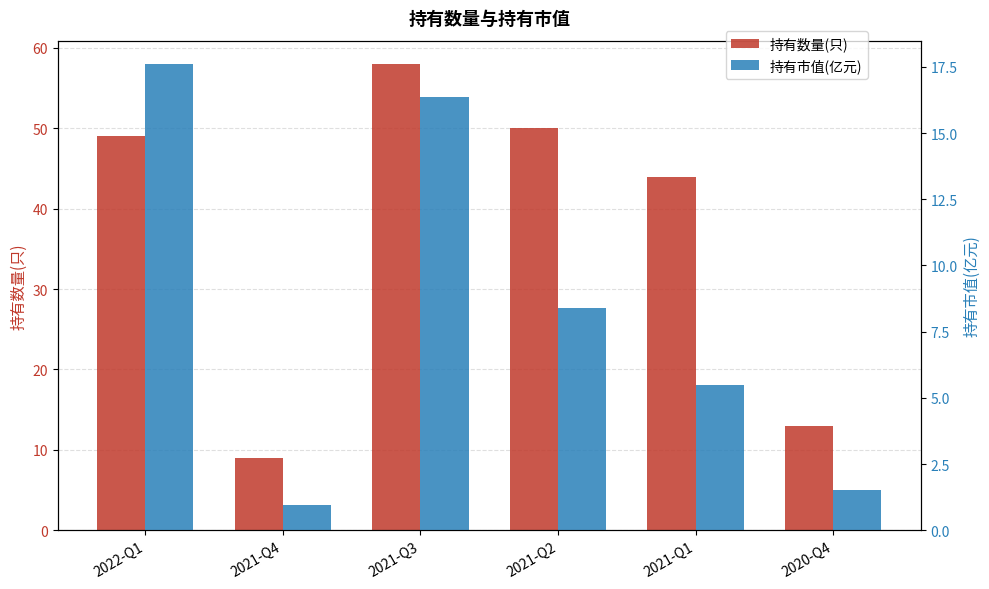

What are all the series names shown in the legend?

持有数量(只), 持有市值(亿元)